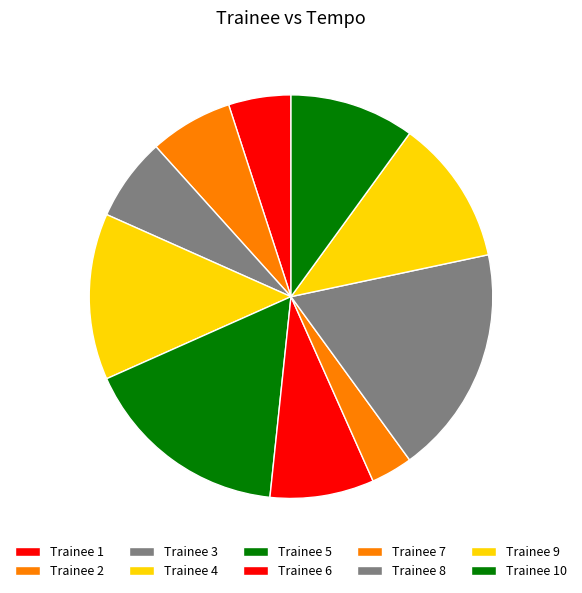

Is there a majority slice in this chart?

No